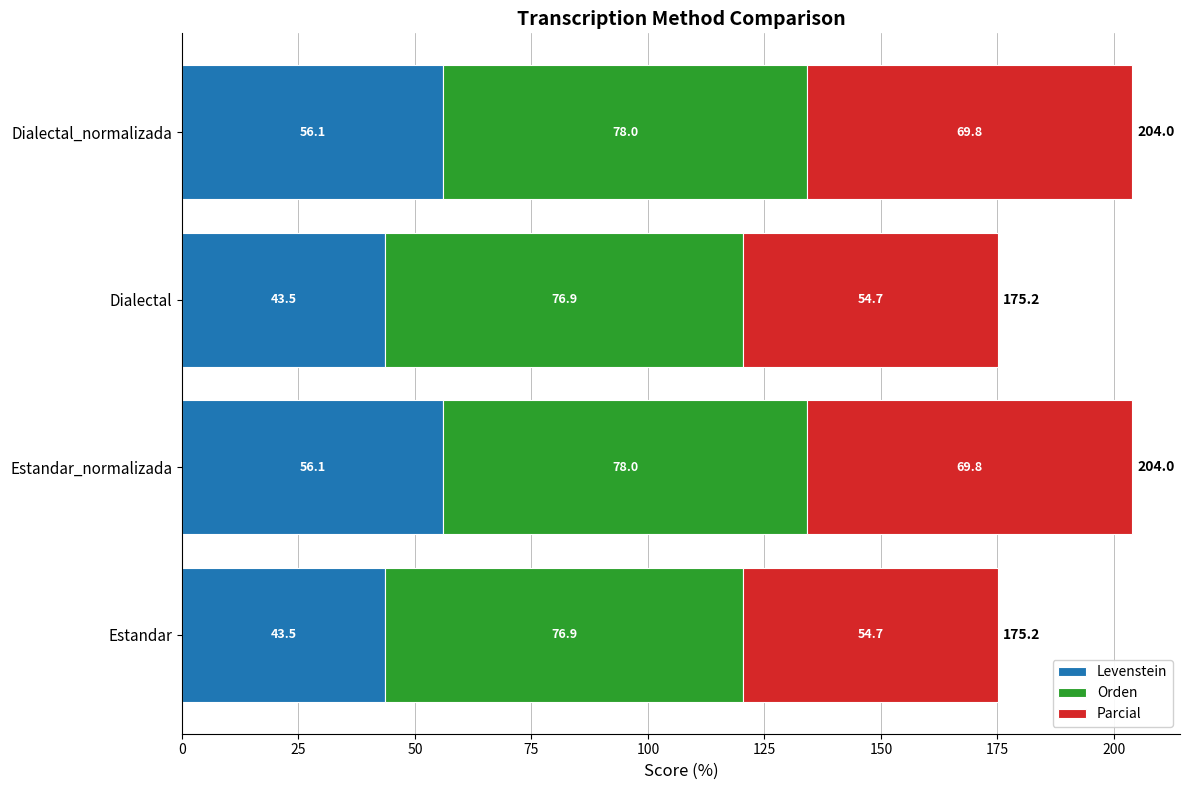

What is the difference between the maximum and second lowest values in the Levenstein series?

12.6